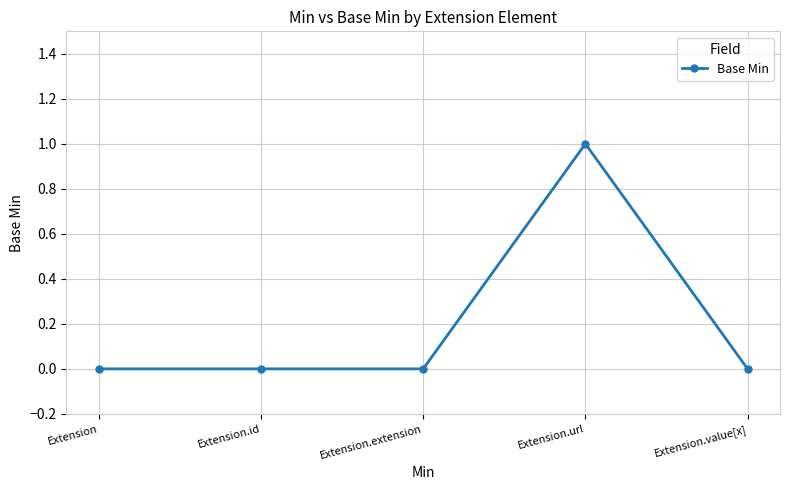

Between Extension.url and Extension.extension, which is larger?

Extension.url